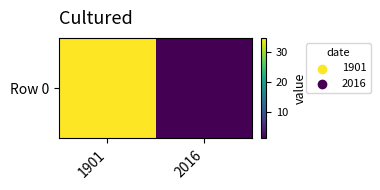

Which label corresponds to the largest value in the chart?

1901